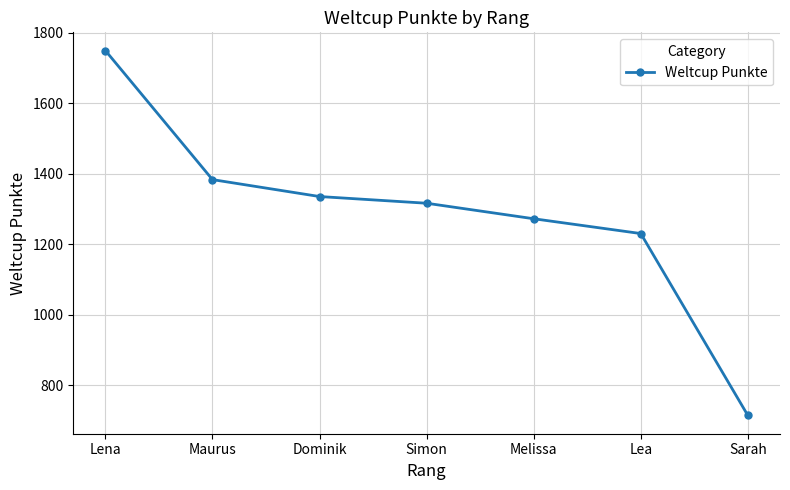

What is the maximum value shown in the chart?

1749